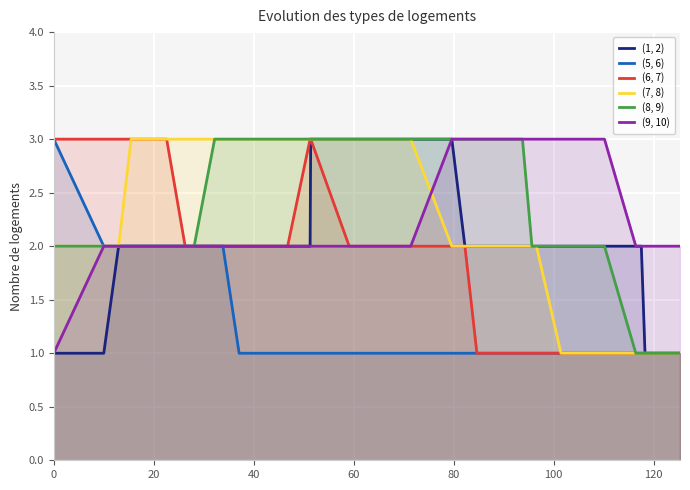

What is the highest value of the (6, 7) series?

3